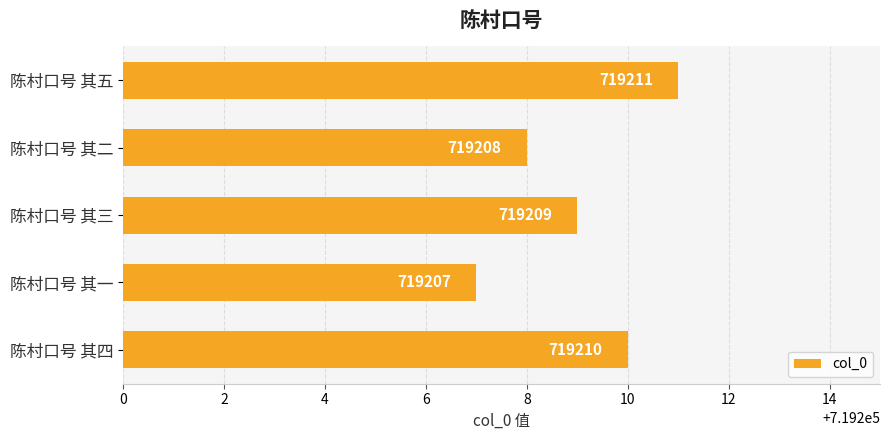

The chart shows a value of 719210 at 陈村口号 其四. True or false?

True